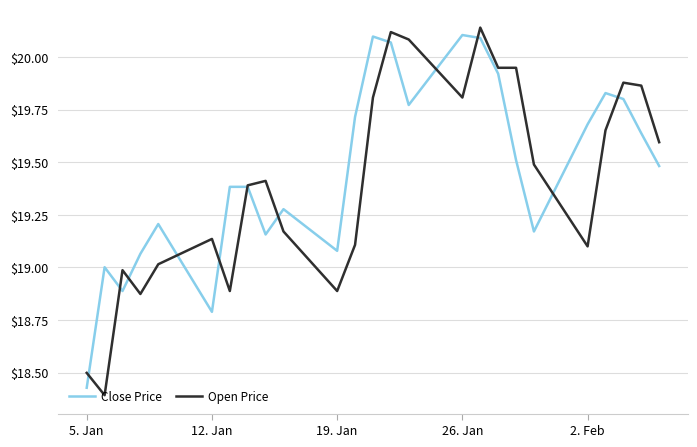

Which series ends up on top after the final intersection of Close Price and Open Price?

Open Price